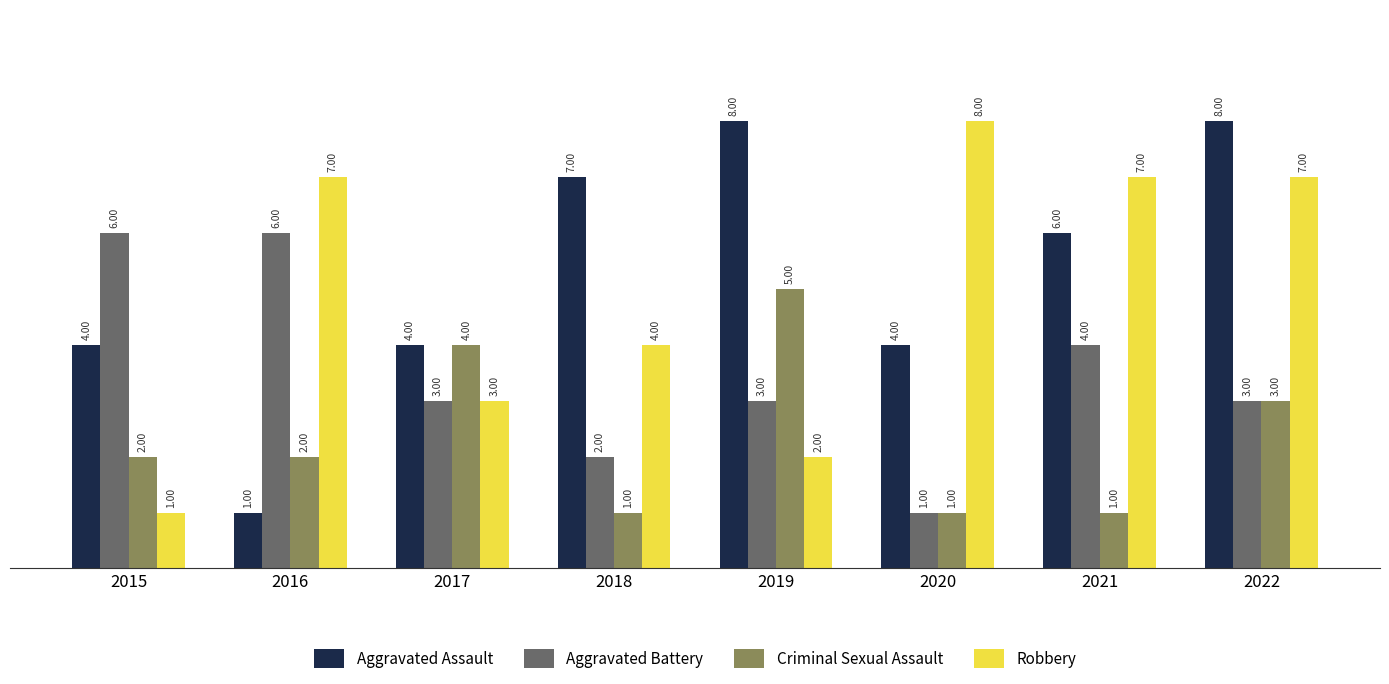

What is the difference between the maximum and minimum values in the Robbery series?

7